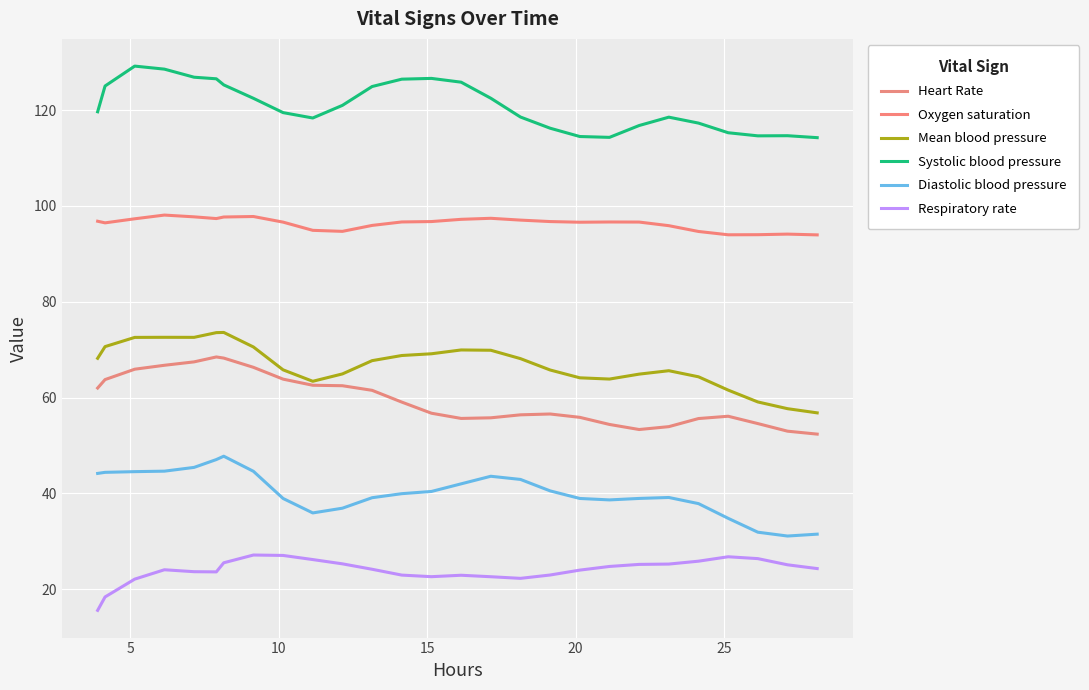

Is this an area chart (filled region under the line)?

No